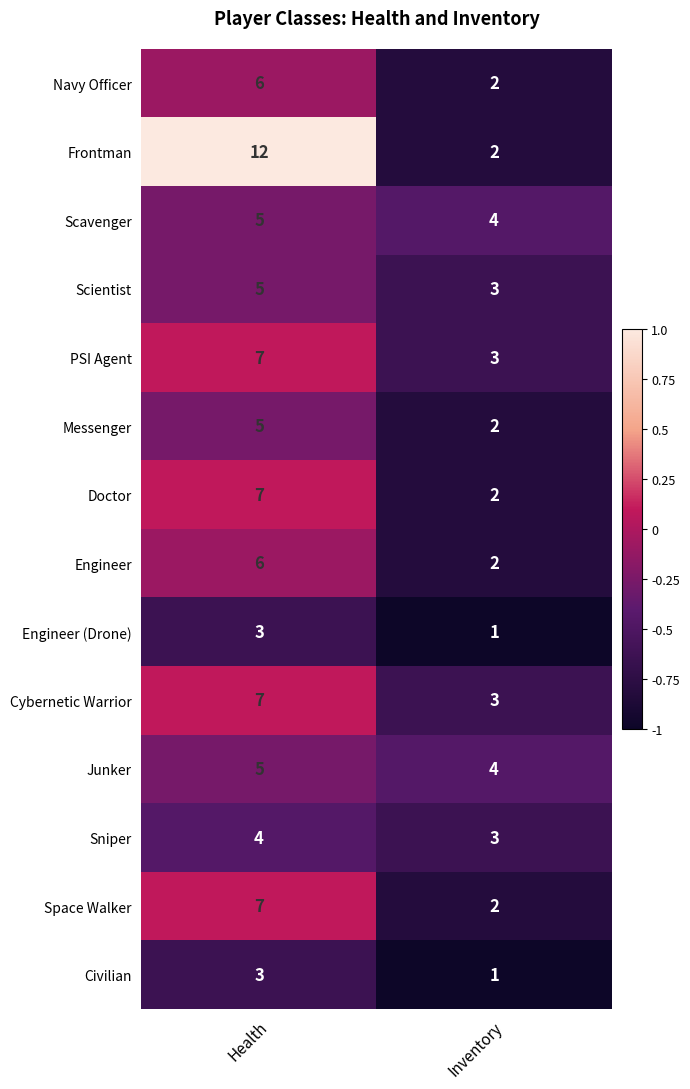

What is the minimum value shown in the chart?

1